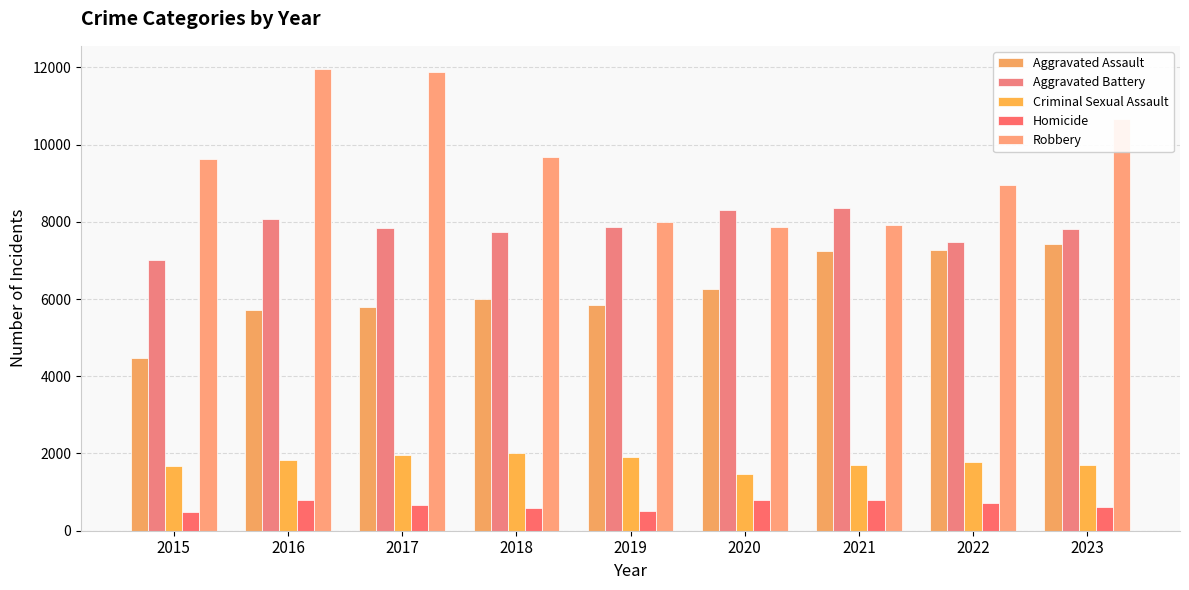

What is the highest value of the Criminal Sexual Assault series?

2016